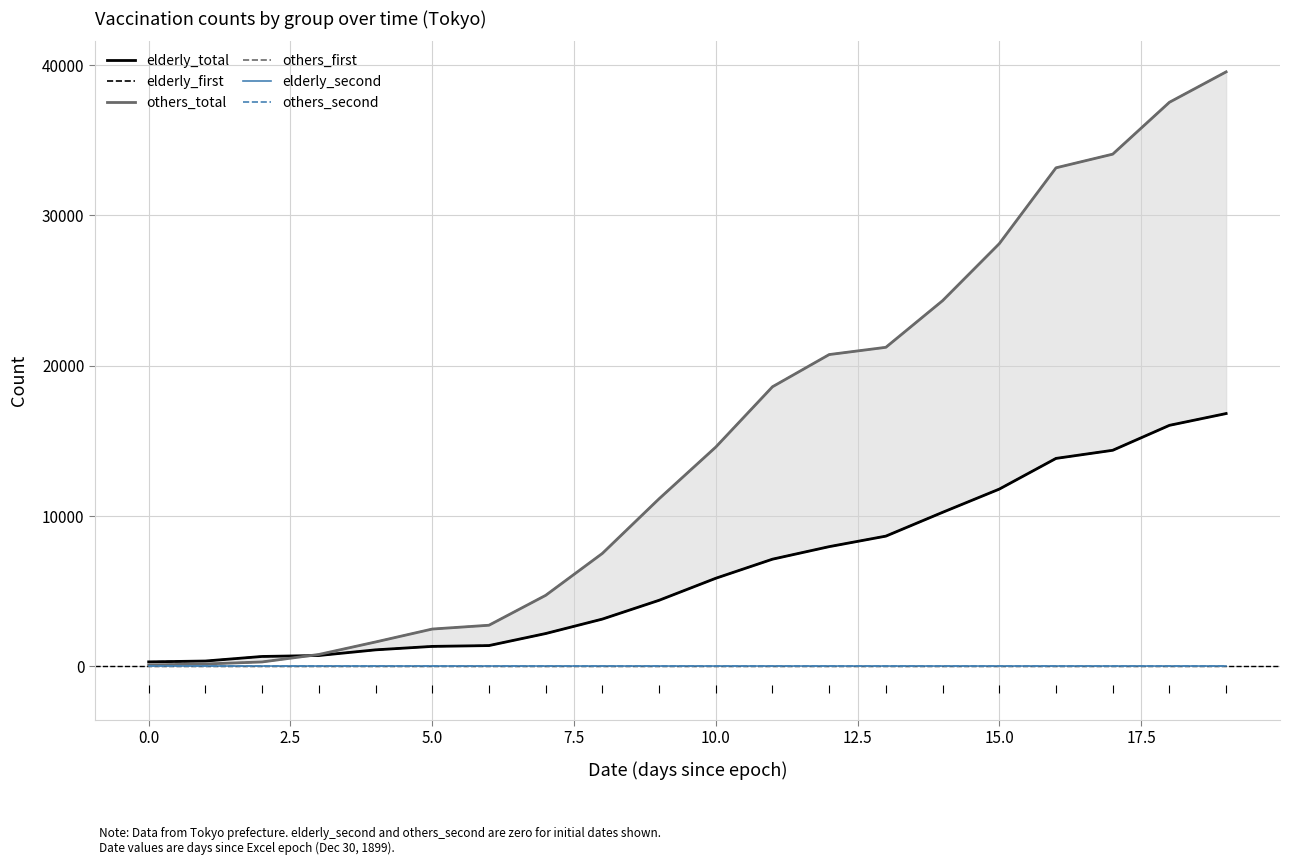

What is the label of the 17th point from the left?

16